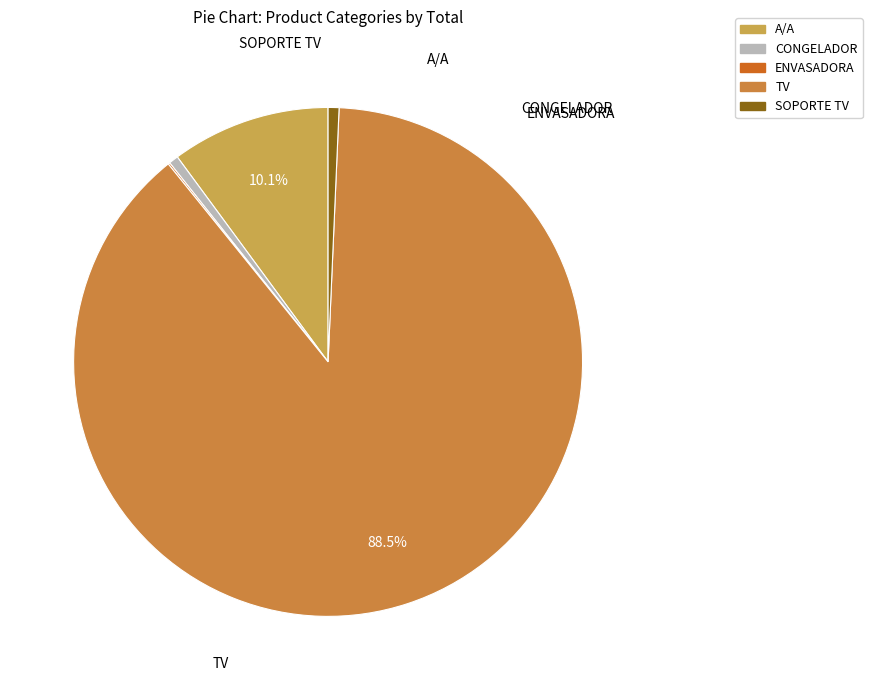

To the nearest percent, what is the combined percentage of SOPORTE TV and TV?

89%